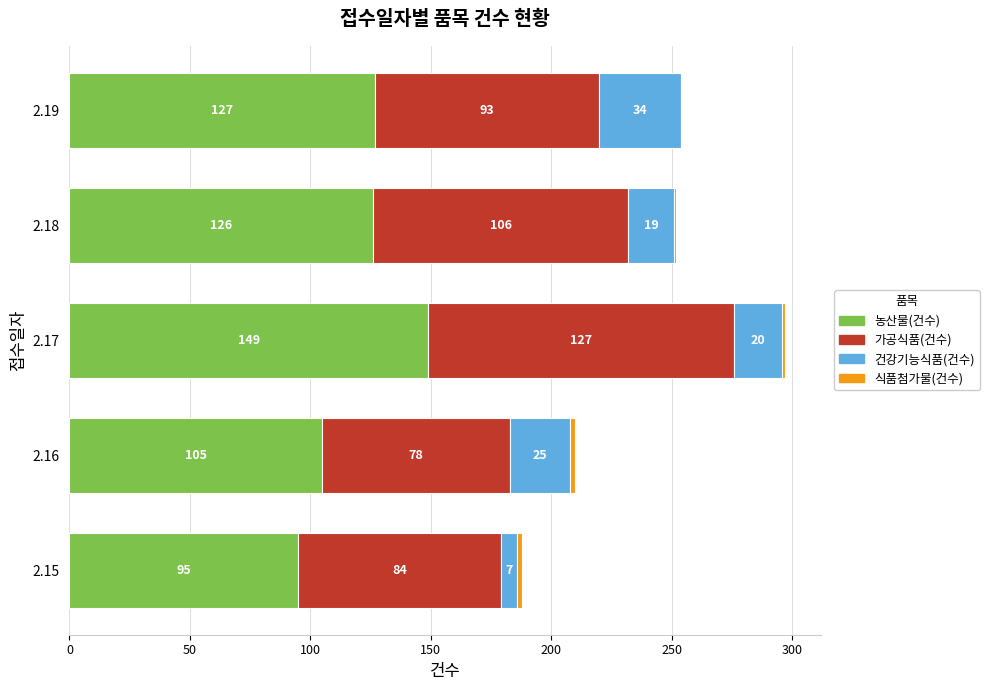

What value does the 농산물(건수) series have at 2.19?

127